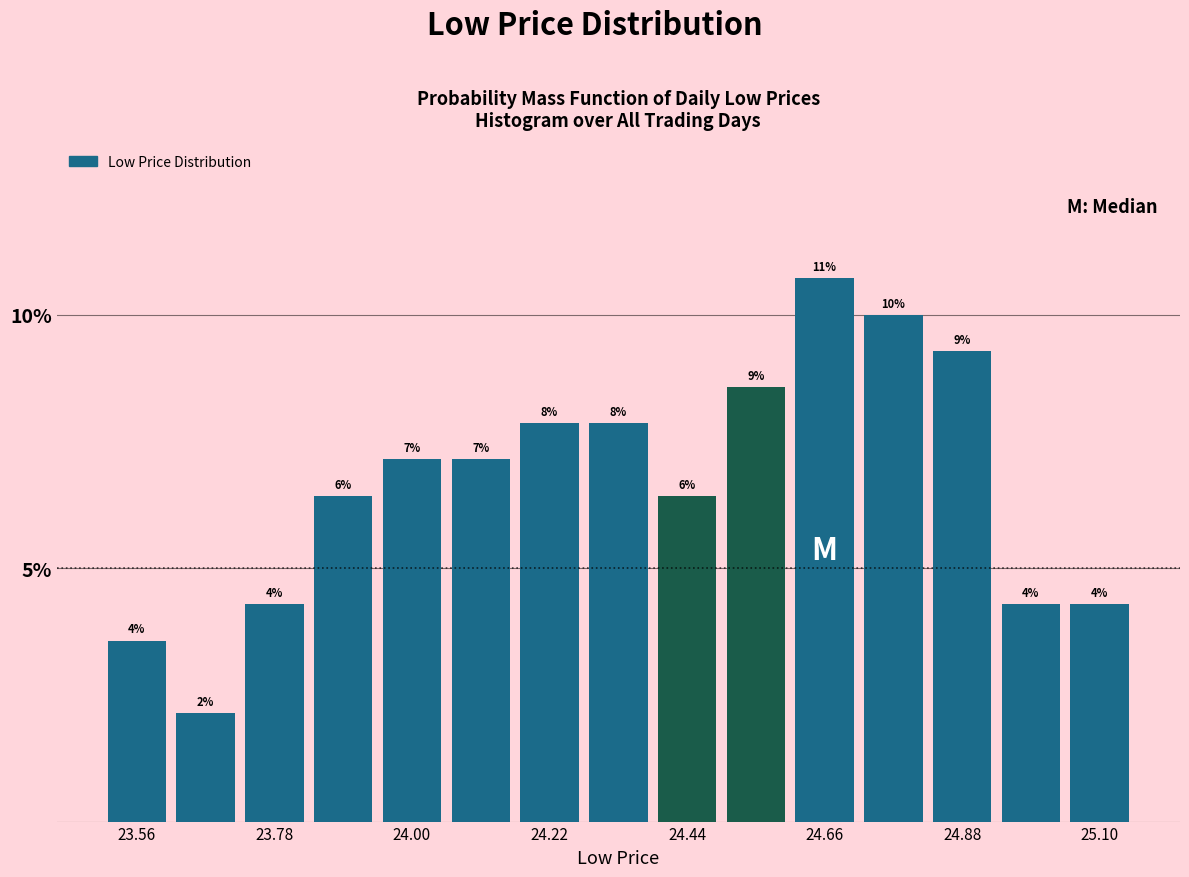

Around what value on the x-axis is the tallest bar? Give the approximate position of its centre, as read against the axis.

24.65